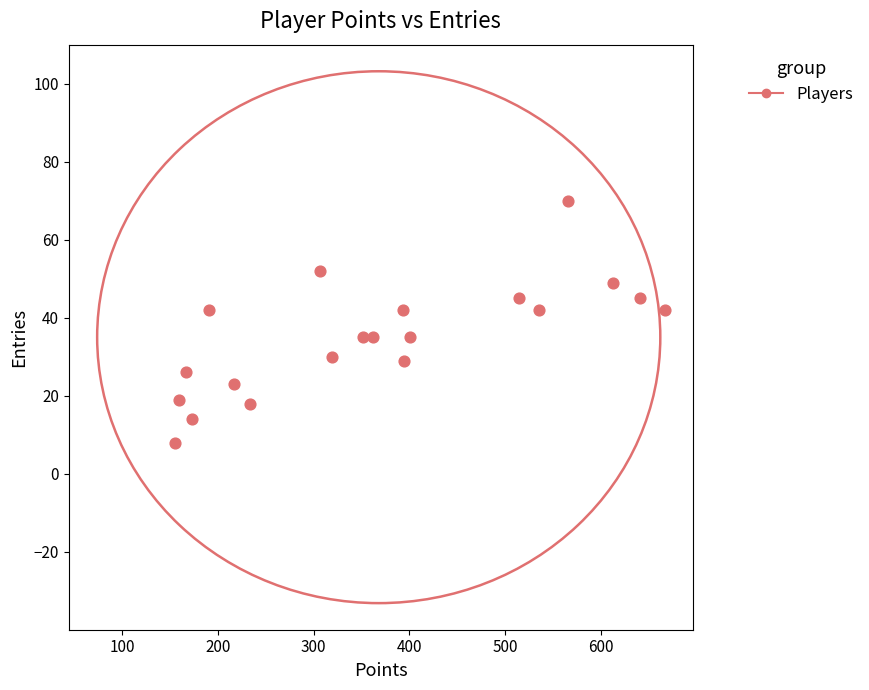

What is the range of X values (max minus min)?

512